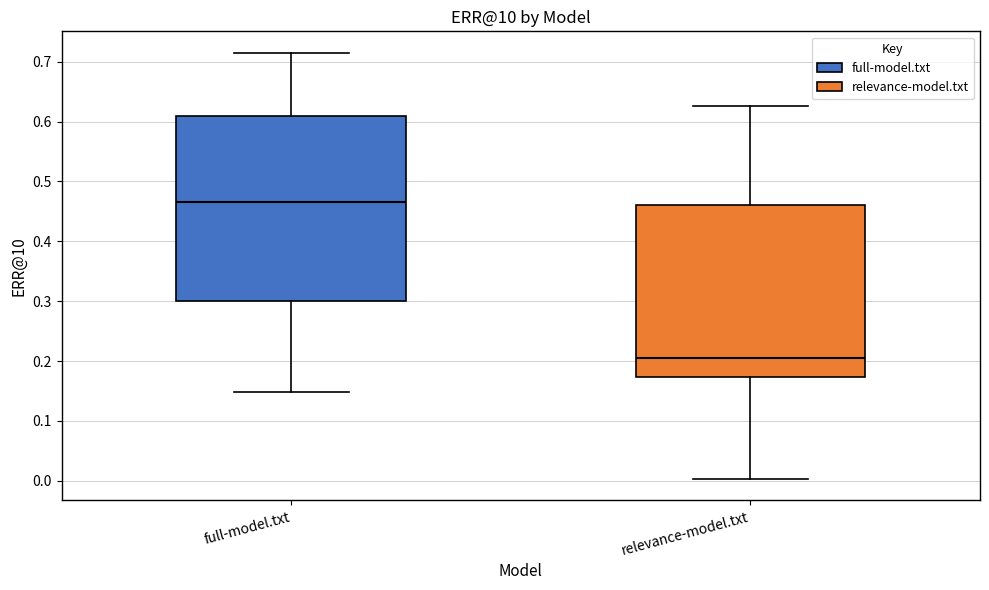

Which box's median line is the lowest?

relevance-model.txt